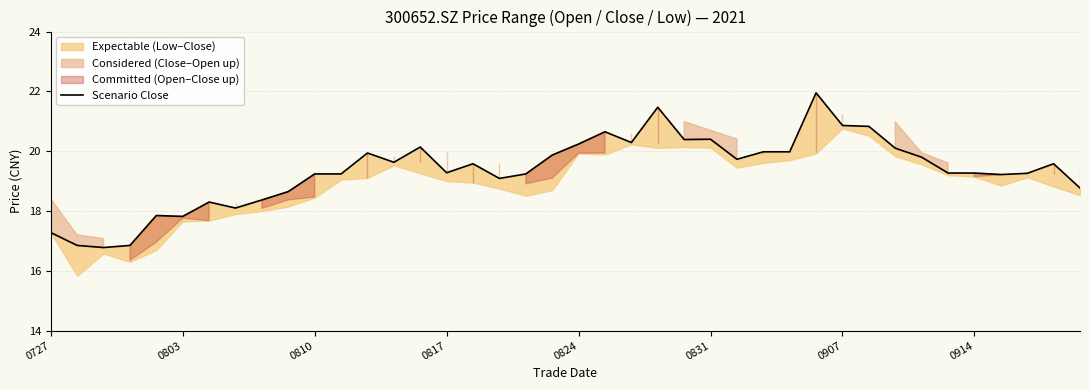

The value at 13 is 31.3. True or false?

False